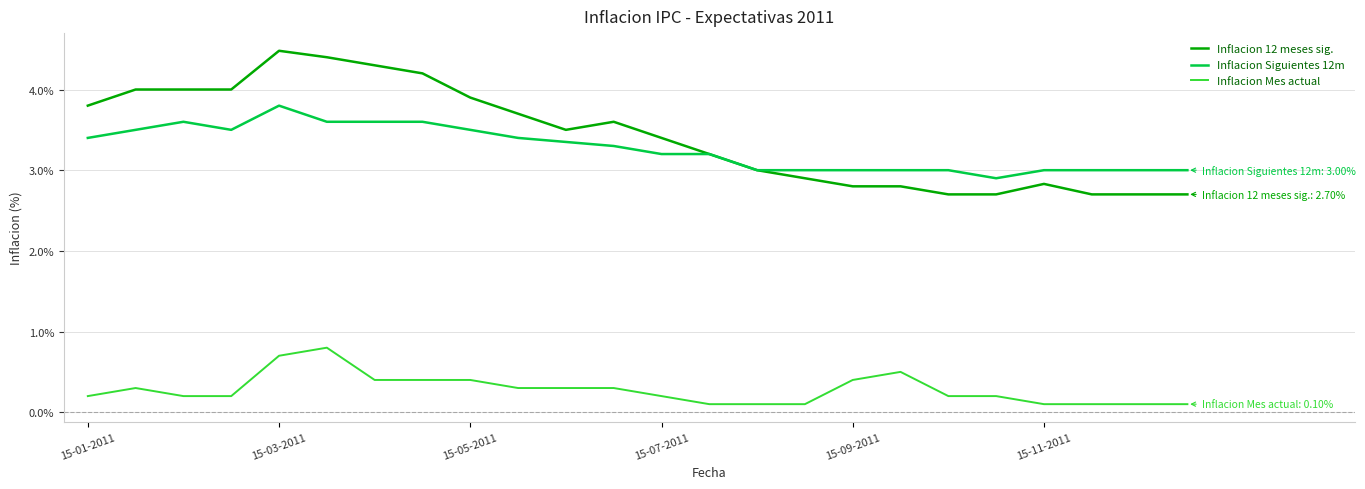

True or false: Inflacion Mes actual and Inflacion 12 meses sig. cross at least once.

False